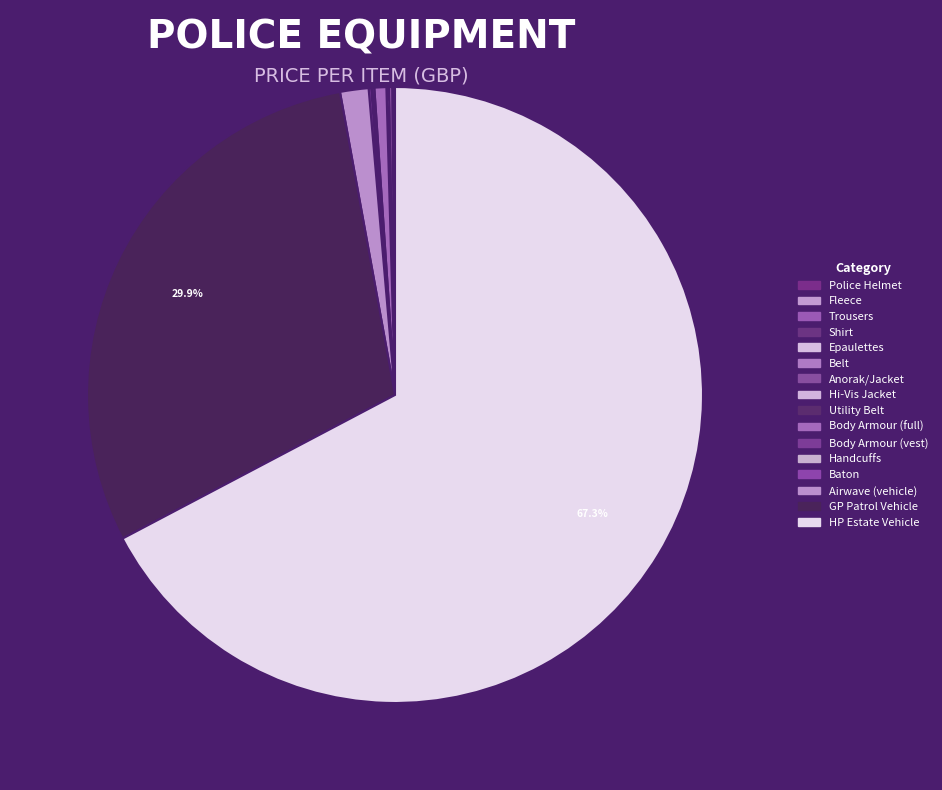

How many slices are in this pie chart?

16